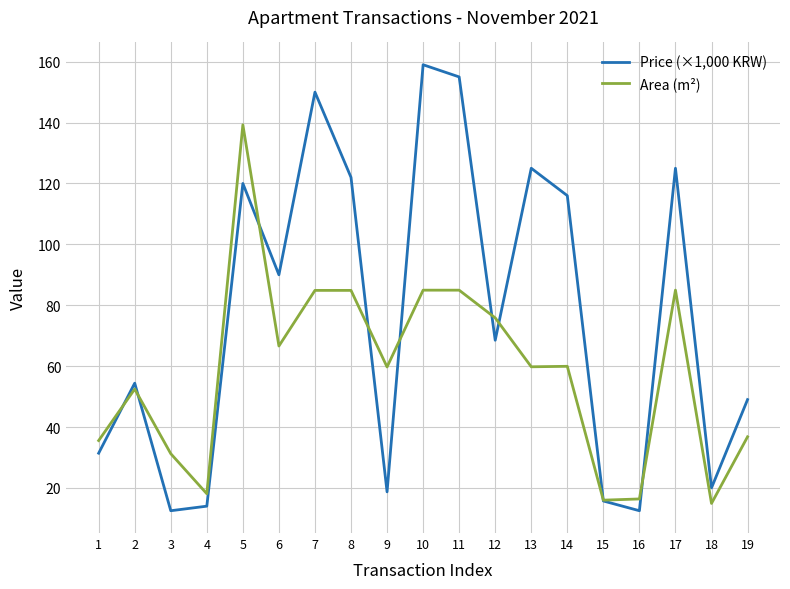

How many lines are shown in the chart?

2